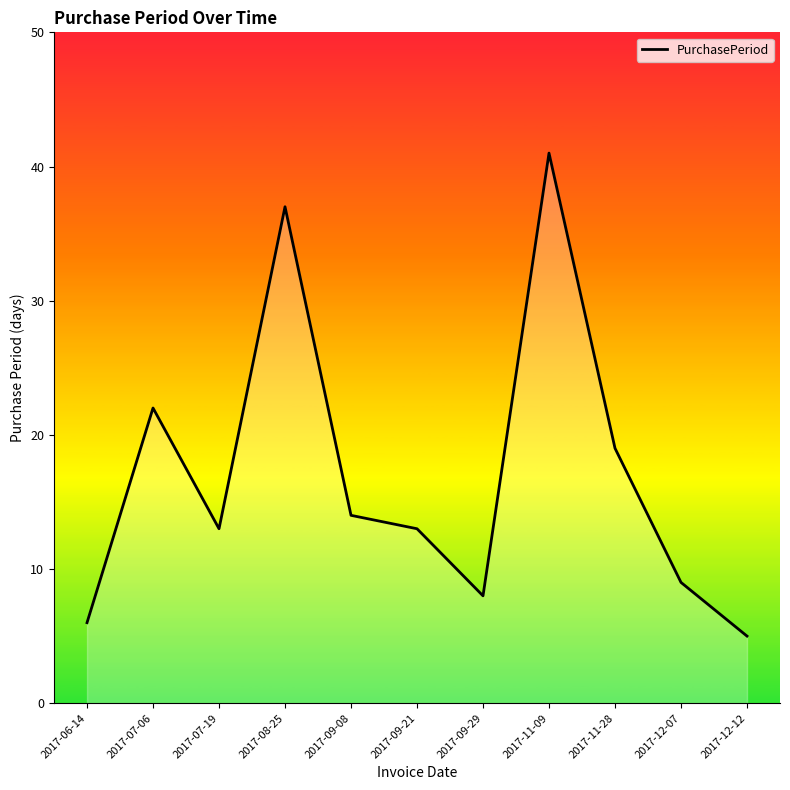

Where is the data nearest to the value 23?

2017-07-06